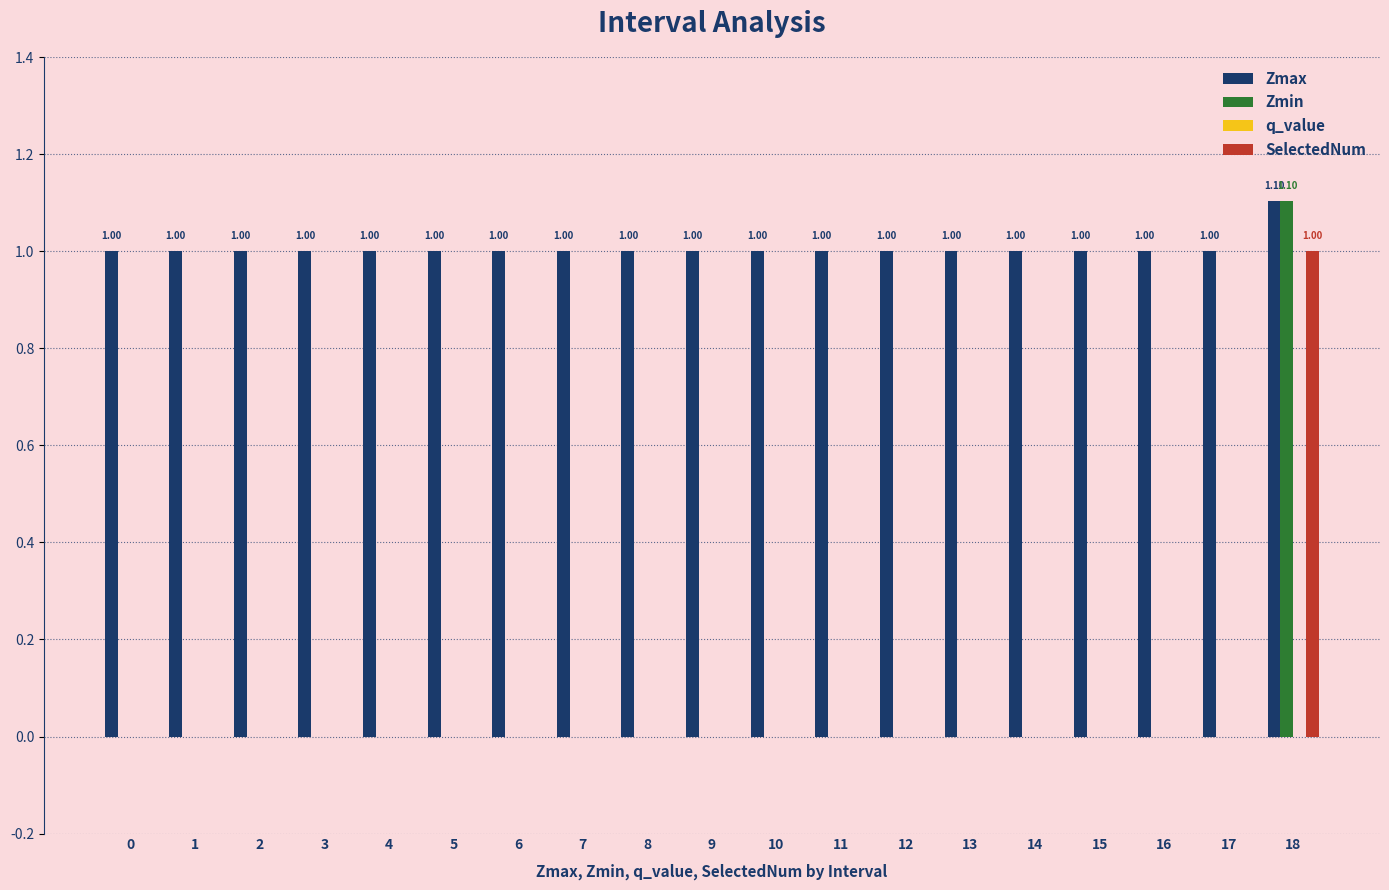

What is the sum of all Zmin values?

1.1